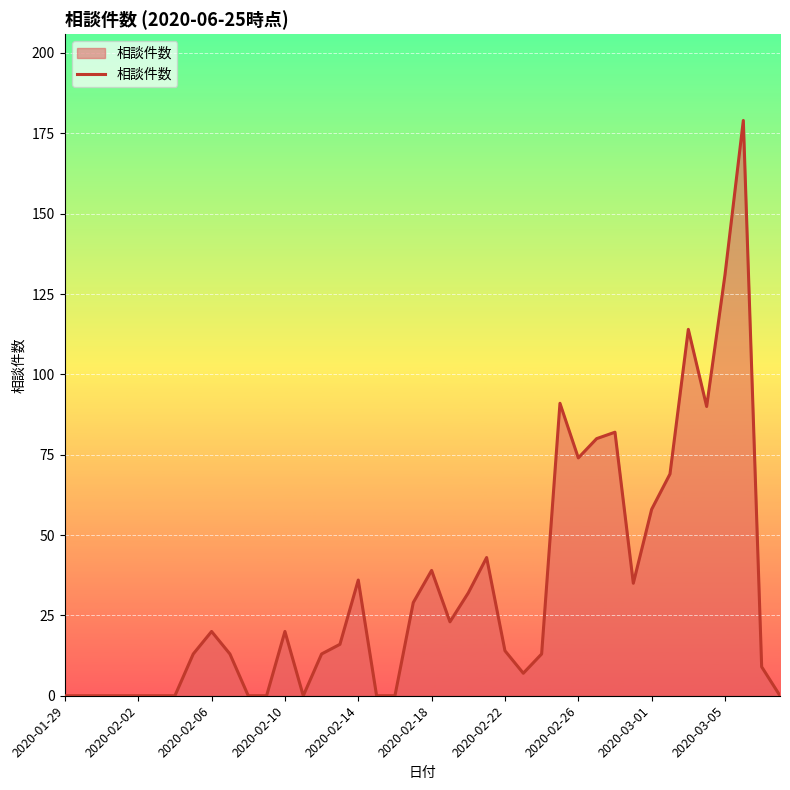

Does the chart display data point markers on the line(s)?

No